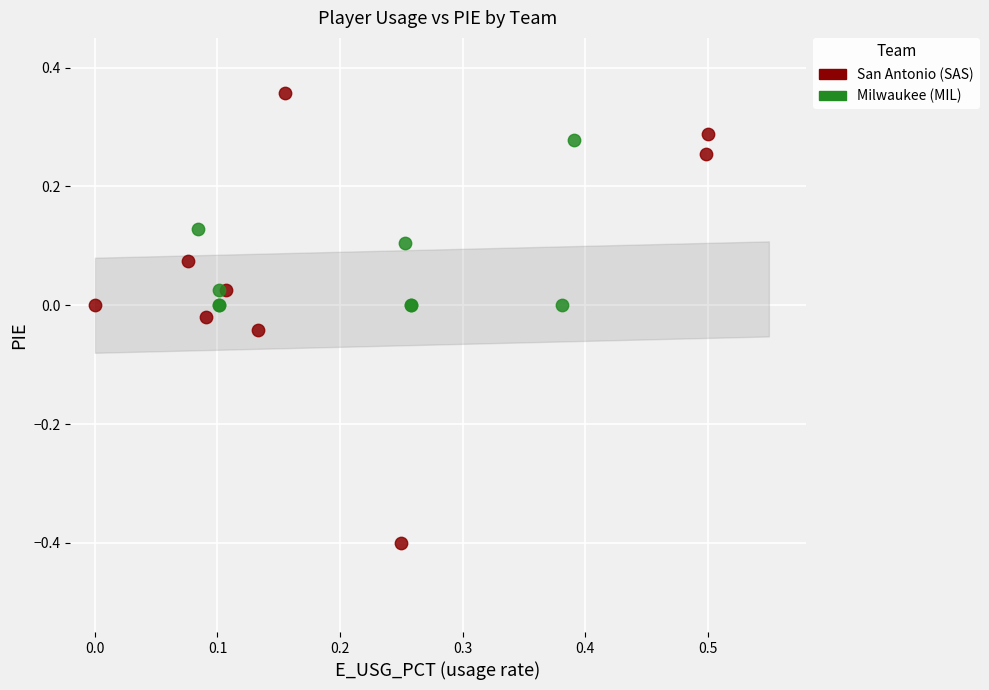

Which series reaches the maximum Y coordinate?

San Antonio (SAS)